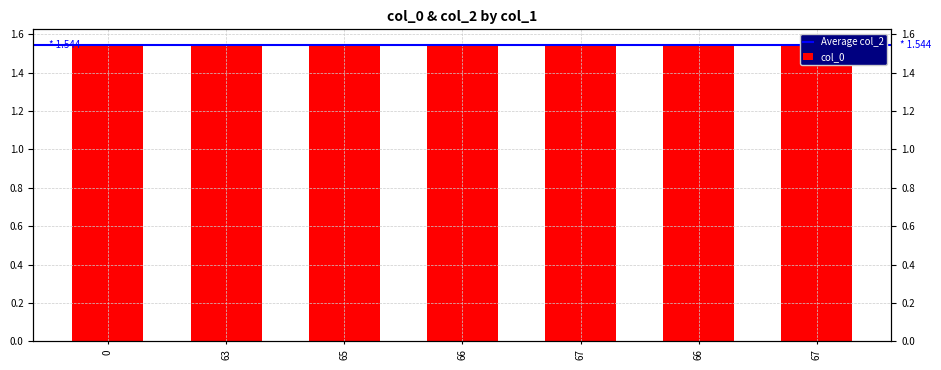

How many bars are there in total?

7